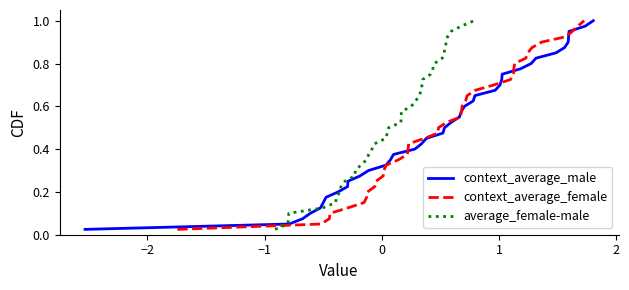

What is the value of the context_average_female point at the 16th from the left?

0.4